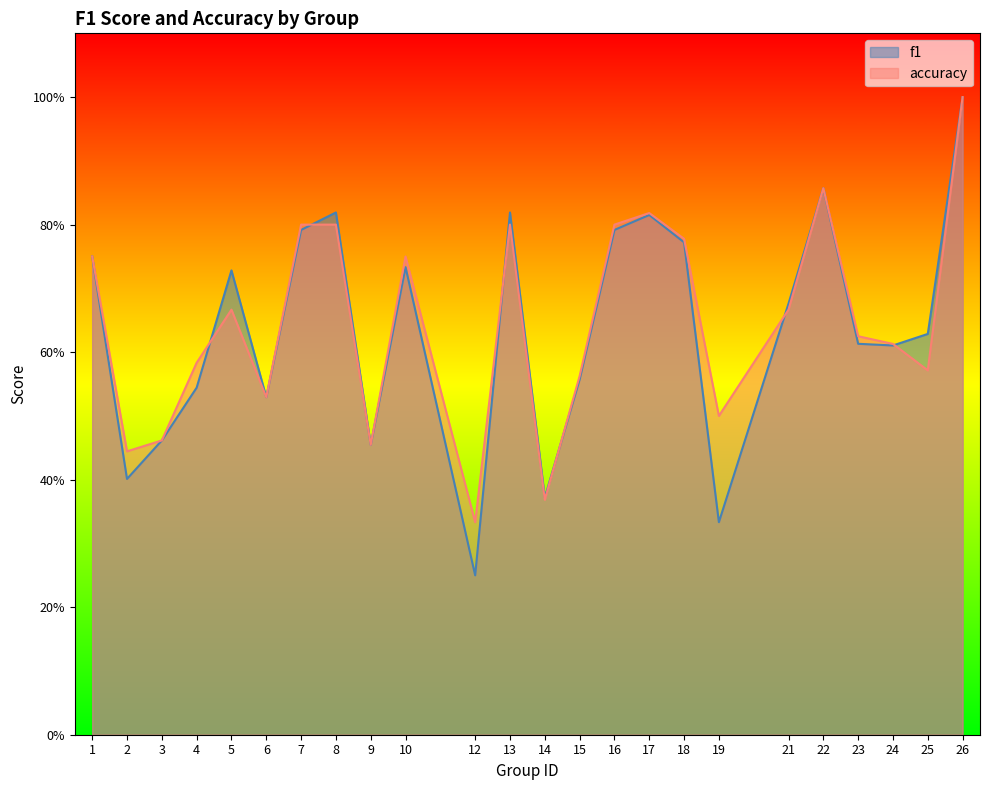

At how many categories does at least one series exceed 0?

24